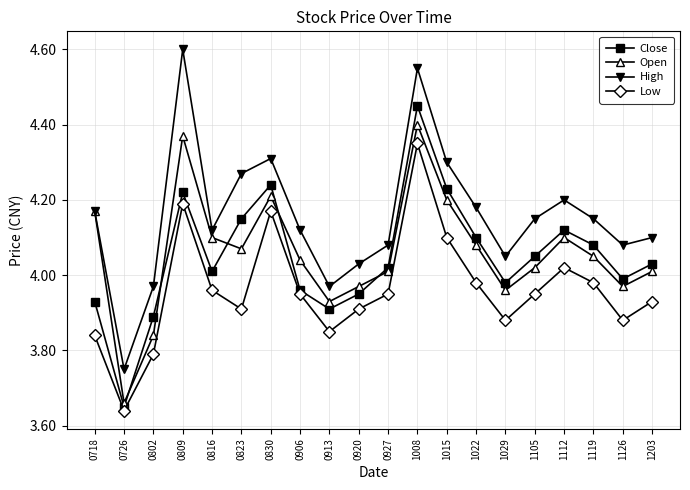

Is the value of Low at 1008 greater than the value of High at 0726?

Yes